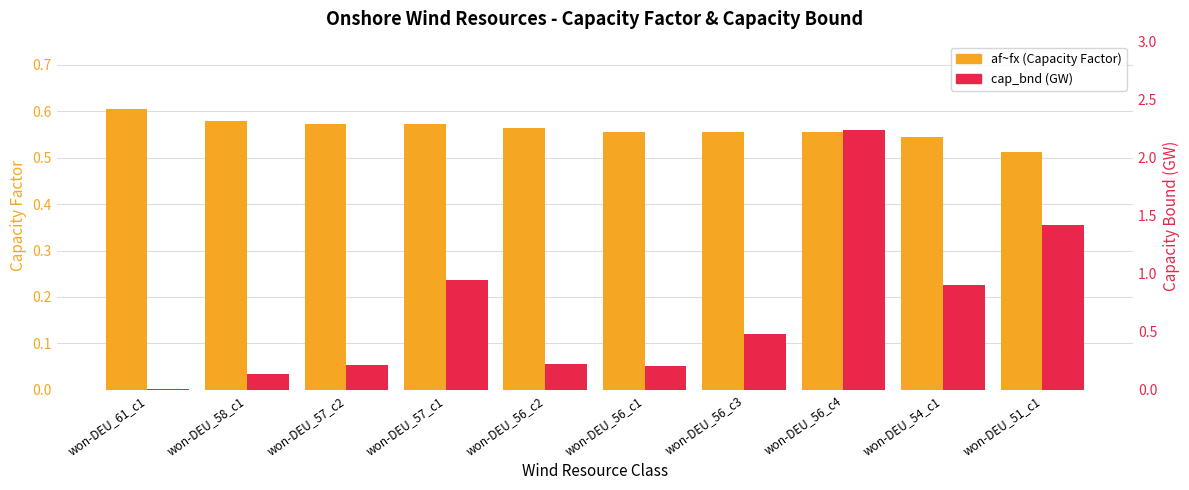

What is the label of the 5th bar from the left?

won-DEU_56_c2